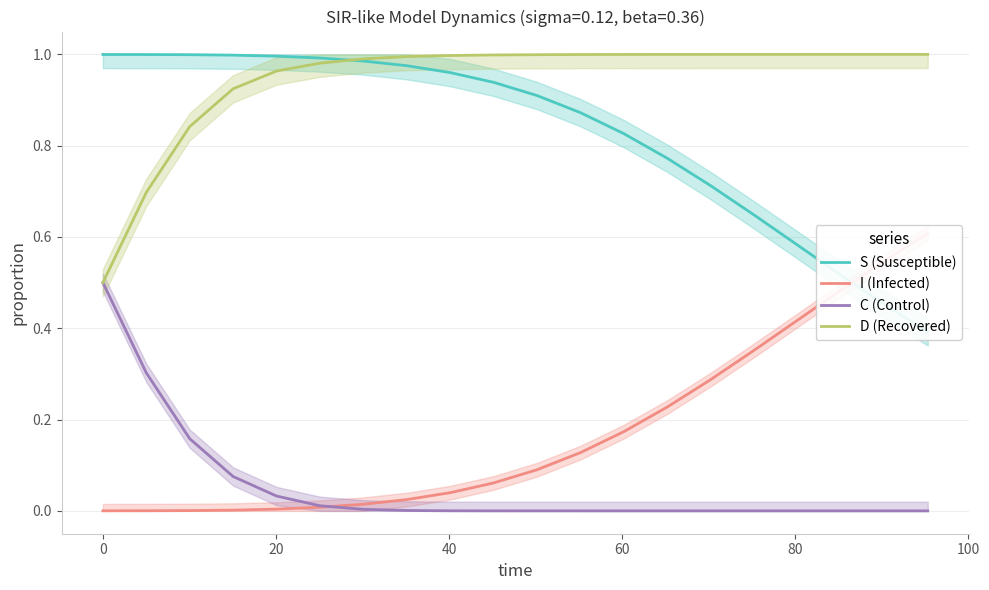

What is the value of the S (Susceptible) point at the 4th from the left?

1.0